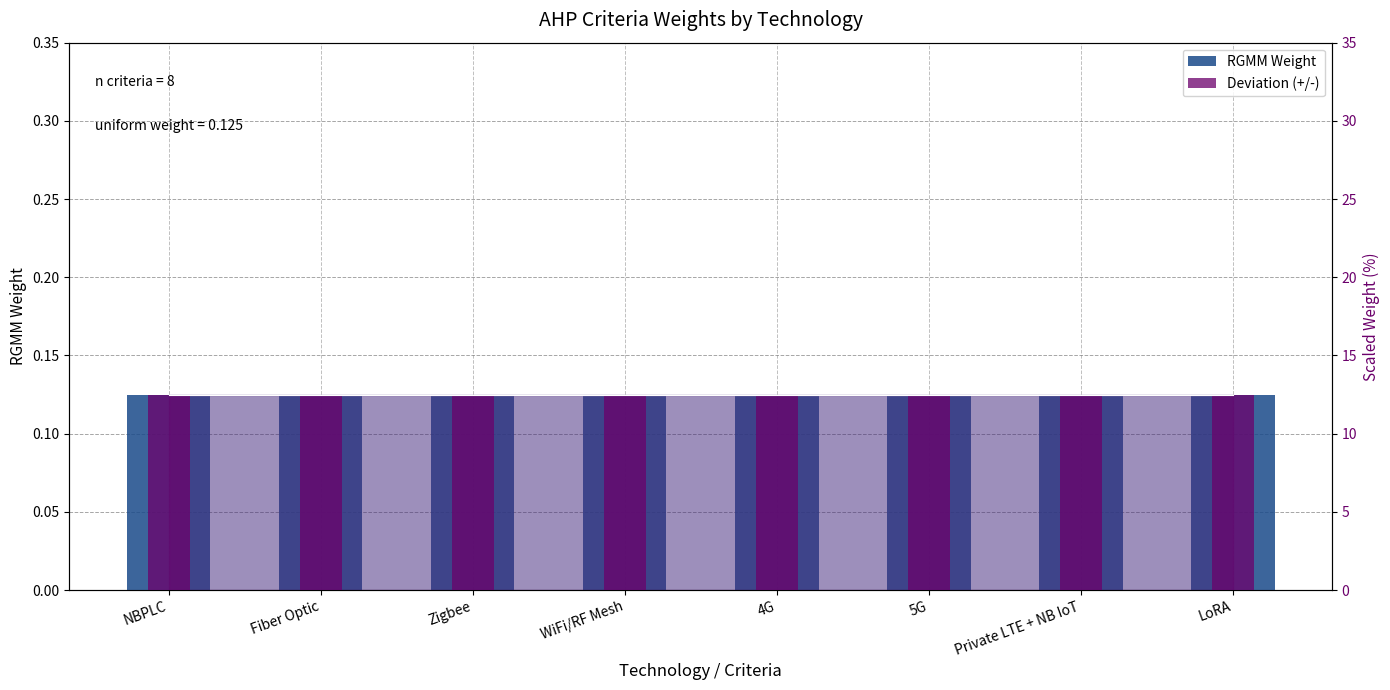

Count the number of data series in this chart.

2